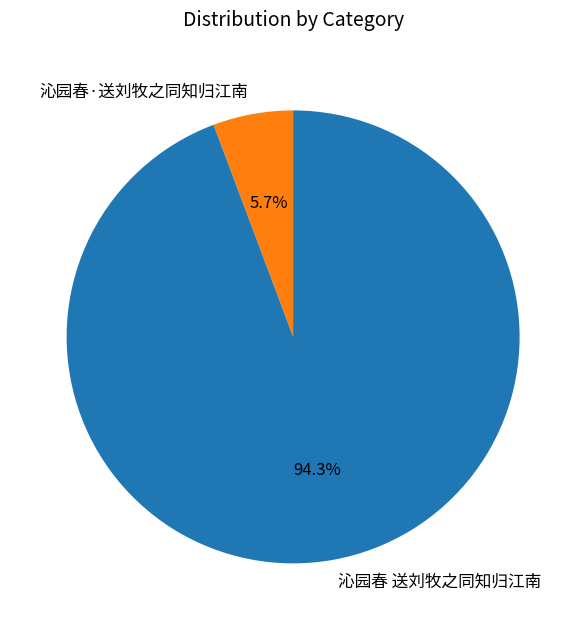

What percentage is the 沁园春 送刘牧之同知归江南 slice, to the nearest percent?

94%